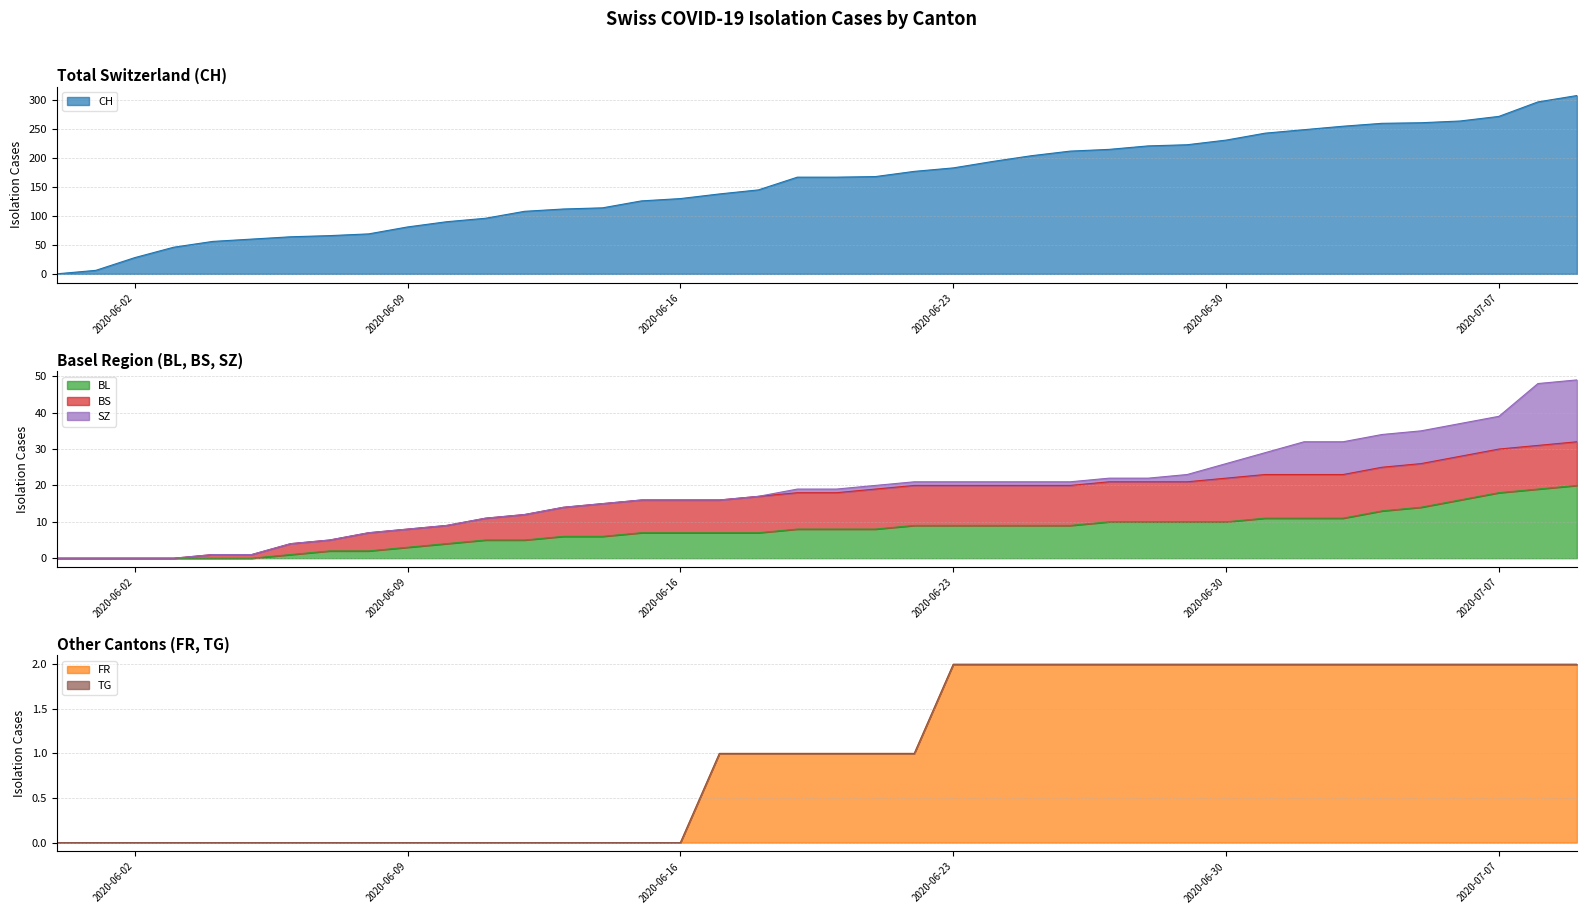

Is it true that CH equals 35 at 2020-06-09?

False